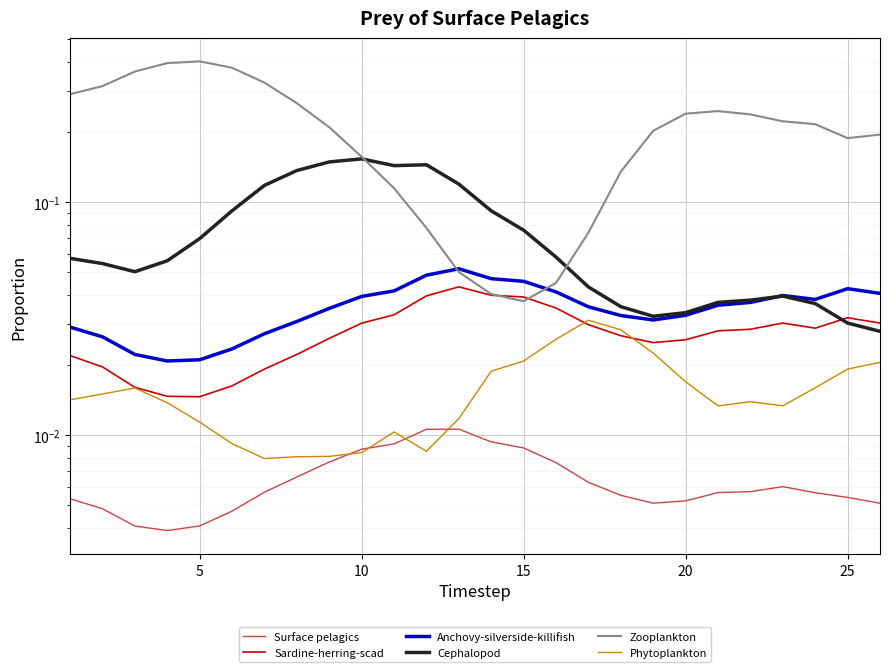

Which series ends up on top after the final intersection of Surface pelagics and Phytoplankton?

Phytoplankton